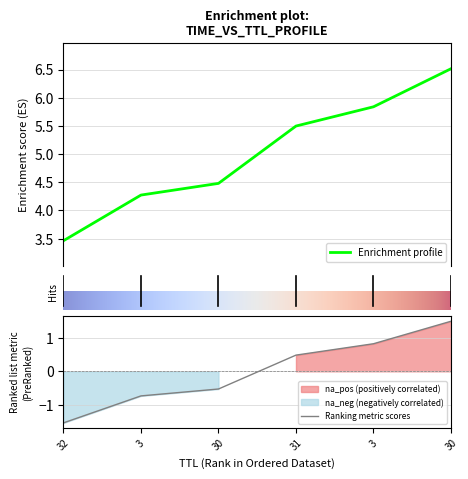

What is the label of the 6th point from the right?

32